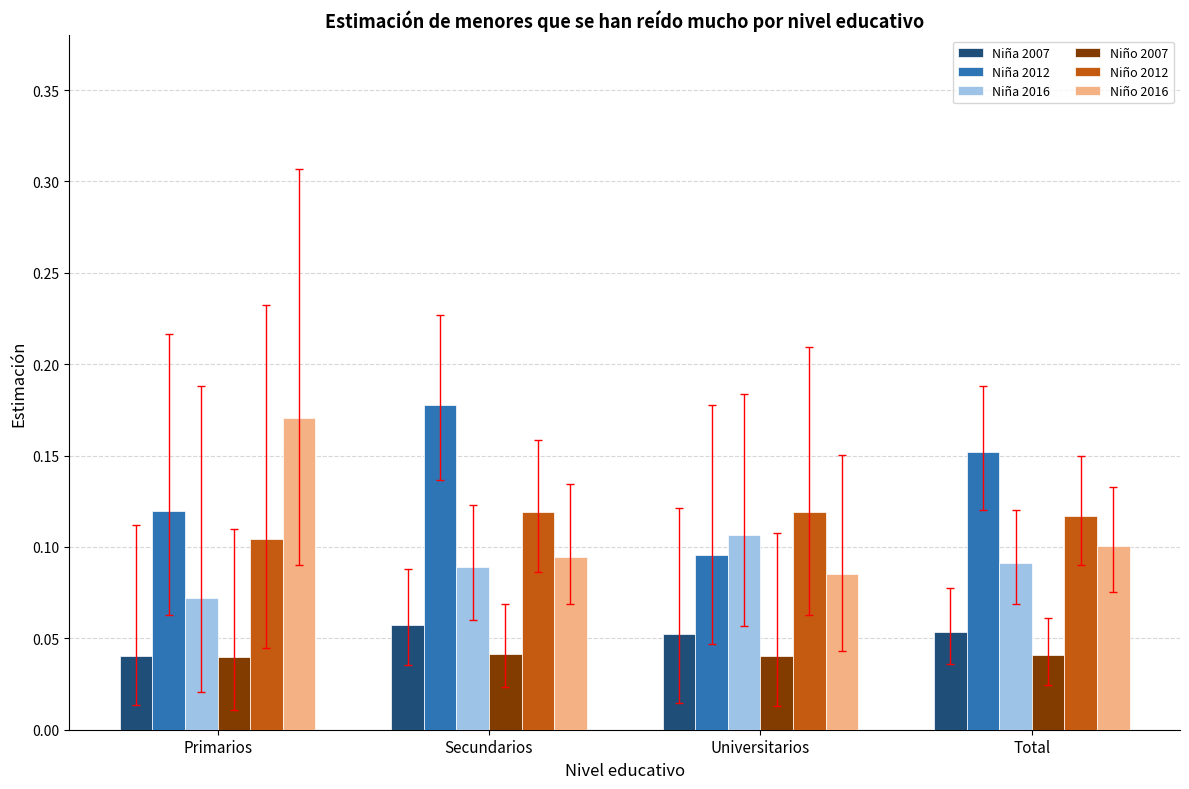

Is the value of Niño 2007 at Primarios greater than the value of Niña 2016 at Total?

No